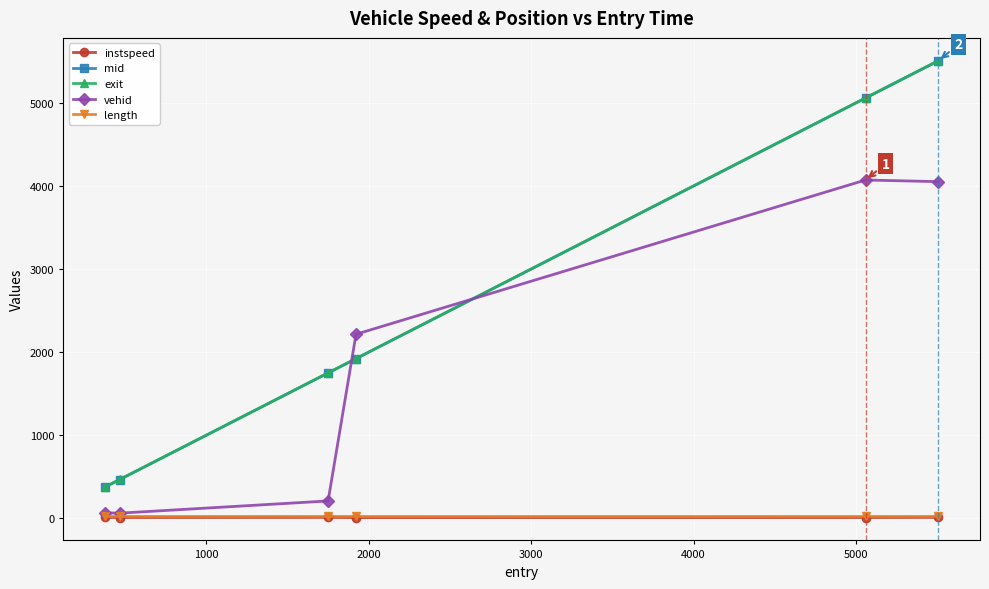

True or false: mid and length cross at least once.

False